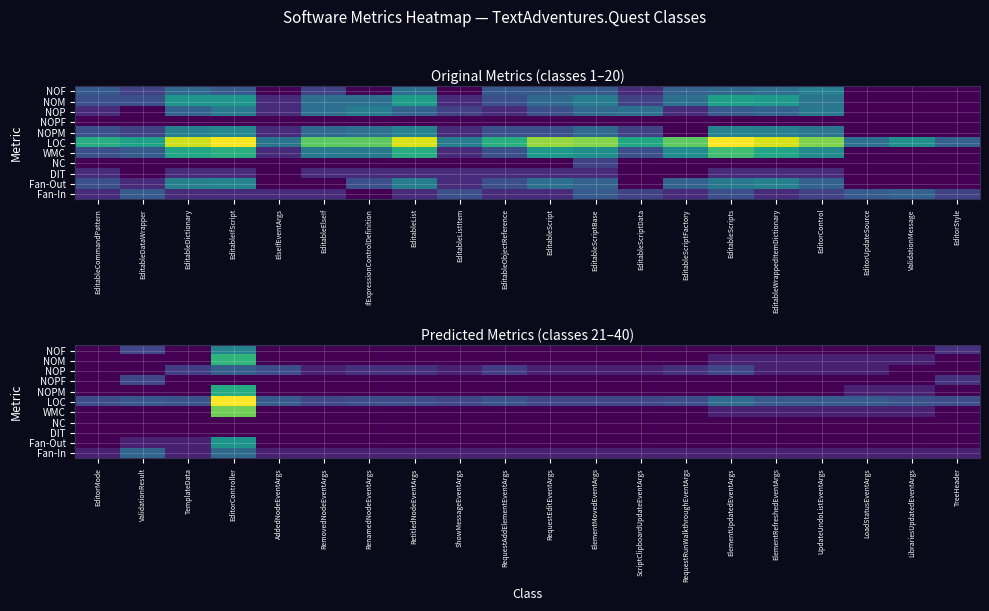

At EditorMode, list the series in order from largest to smallest.

LOC, Fan-In, NOF, NOM, NOP, NOPF, NOPM, WMC, NC, DIT, Fan-Out